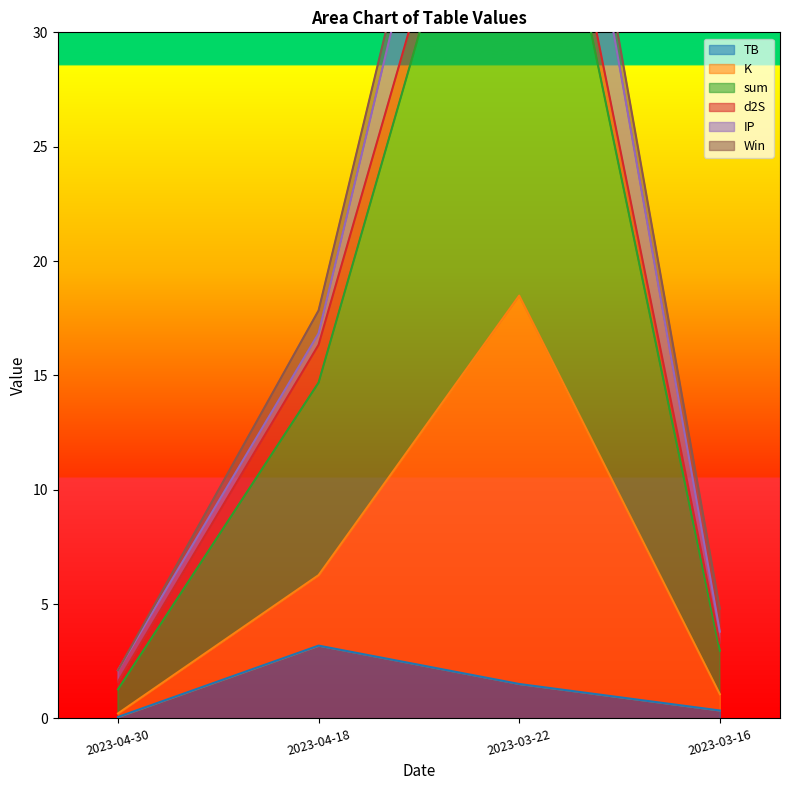

What is the greatest value displayed?

53.2